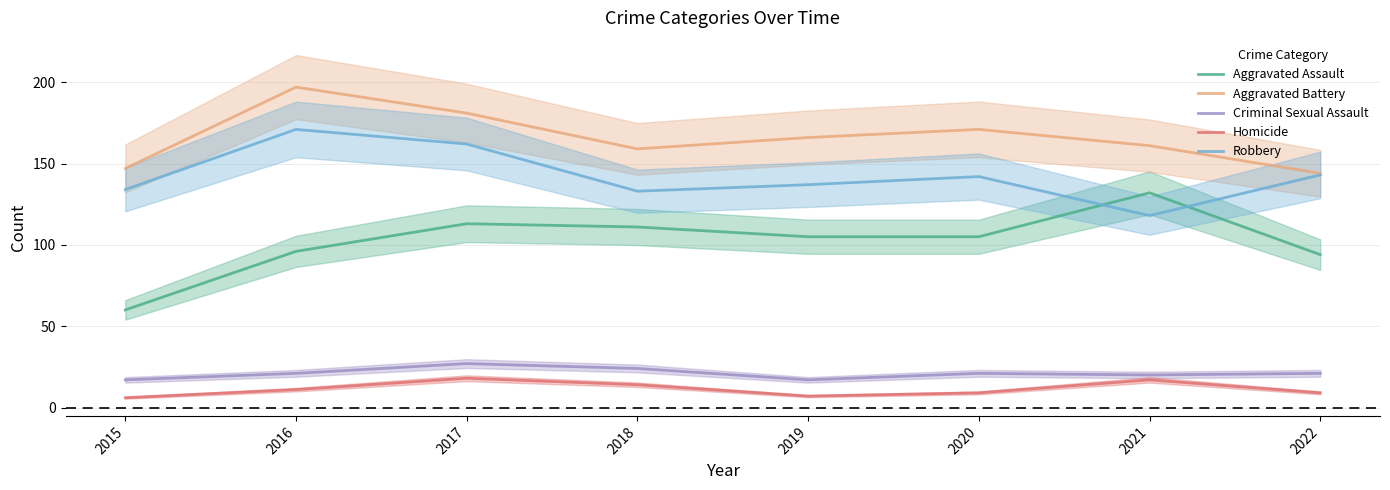

Is it true that Criminal Sexual Assault equals 10 at 2021?

False